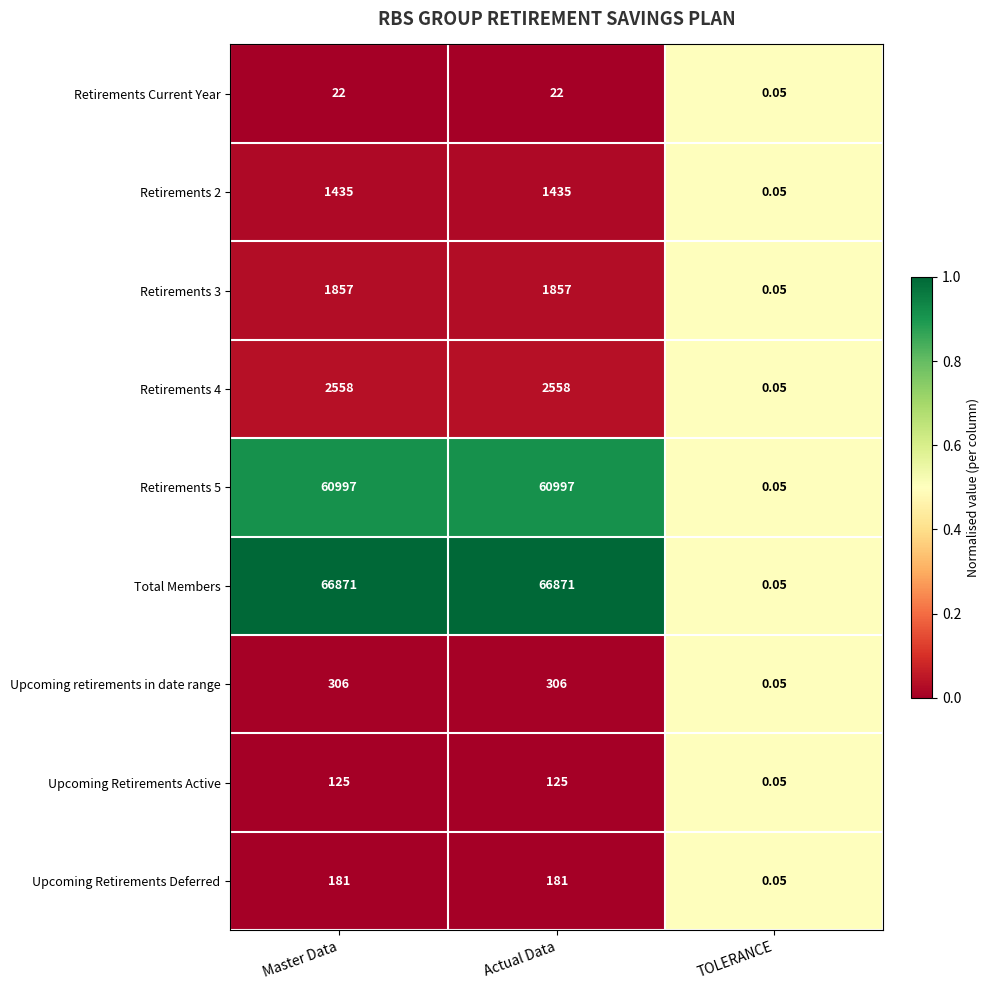

Which series changed the most between Actual Data and TOLERANCE?

Total Members